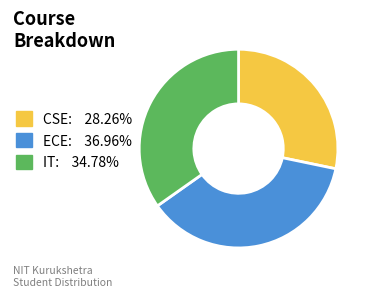

Is there any slice that represents more than half of the pie?

No